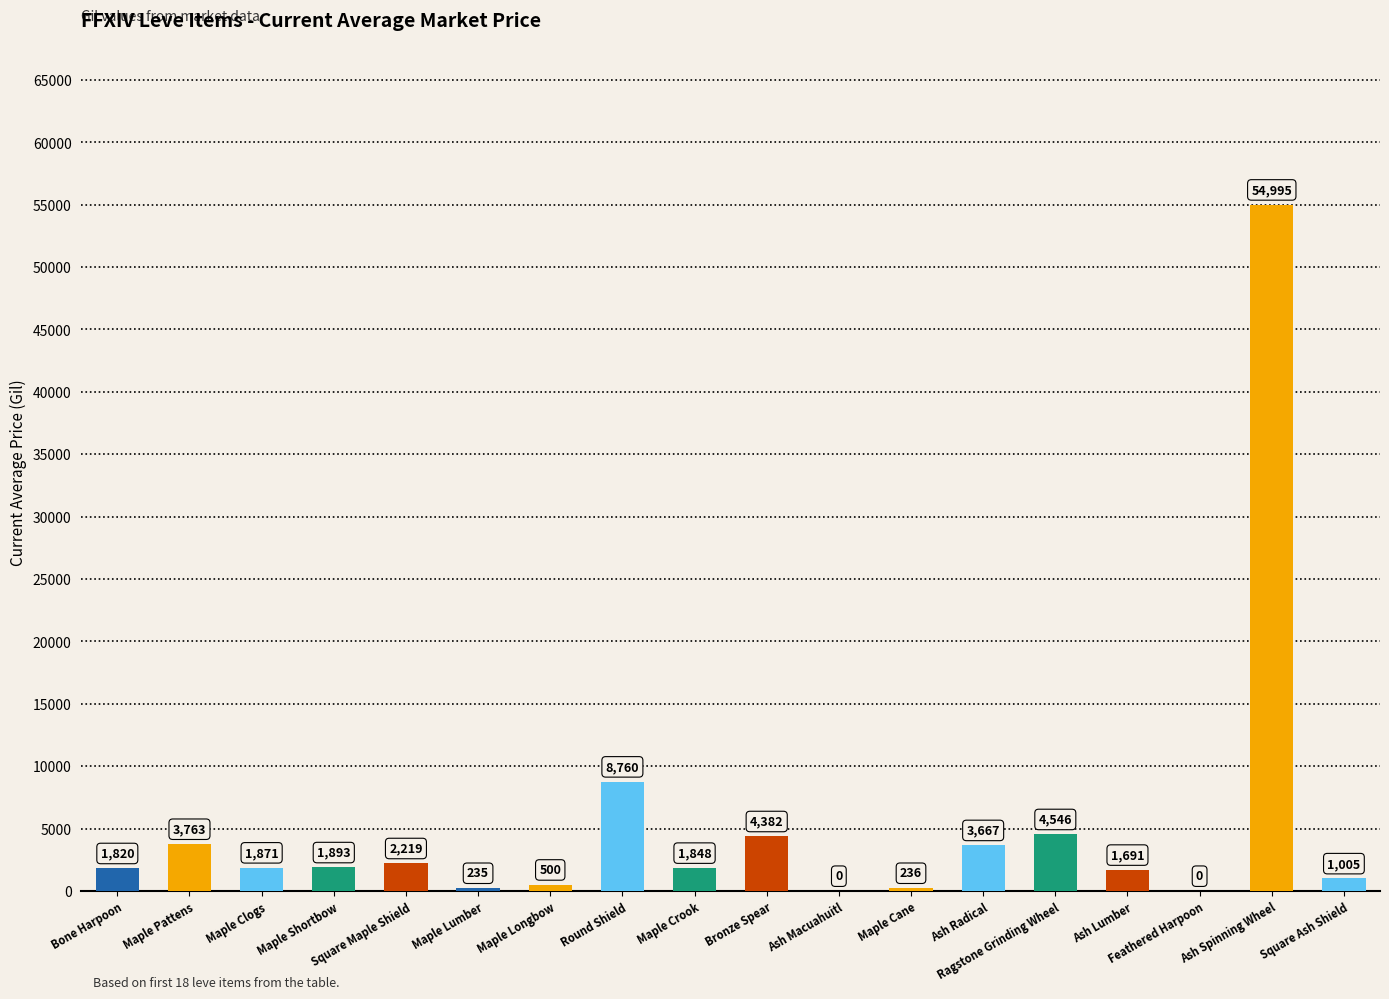

Reading left to right, transcribe all the data shown in this chart.

Bone Harpoon=1820	Maple Pattens=3763	Maple Clogs=1871	Maple Shortbow=1893	Square Maple Shield=2219	Maple Lumber=235	Maple Longbow=500	Round Shield=8760	Maple Crook=1848	Bronze Spear=4382	Ash Macuahuitl=0	Maple Cane=236	Ash Radical=3667	Ragstone Grinding Wheel=4546	Ash Lumber=1691	Feathered Harpoon=0	Ash Spinning Wheel=54995	Square Ash Shield=1005